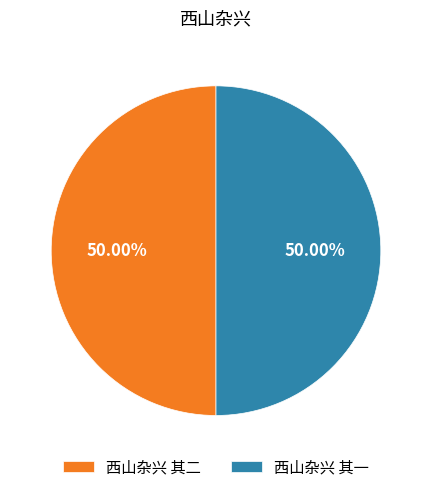

What percentage is the 西山杂兴 其二 slice, to the nearest percent?

50%